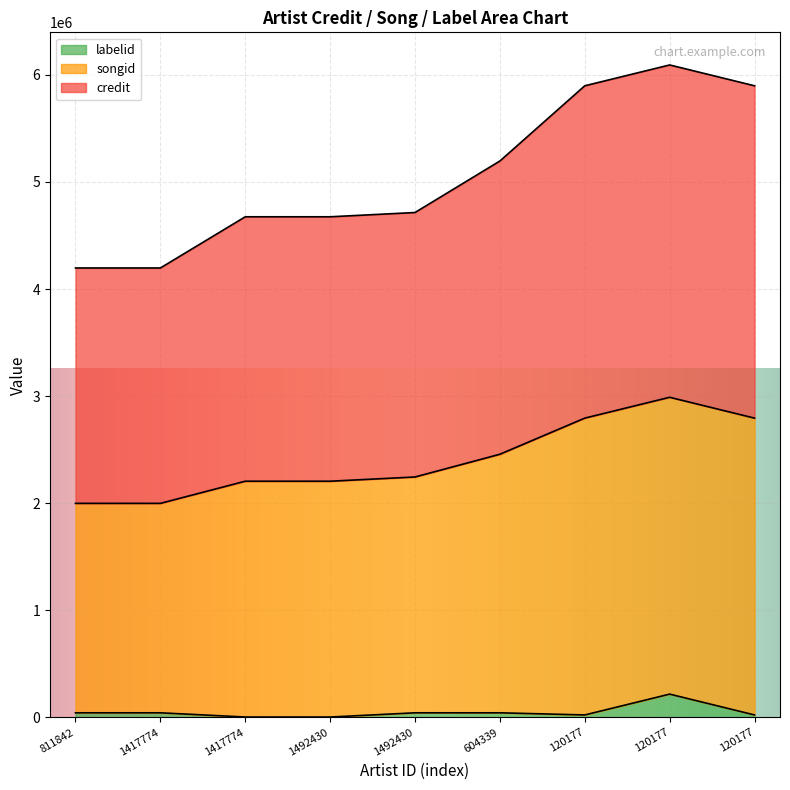

Where is songid nearest to the value 2494024?

604339